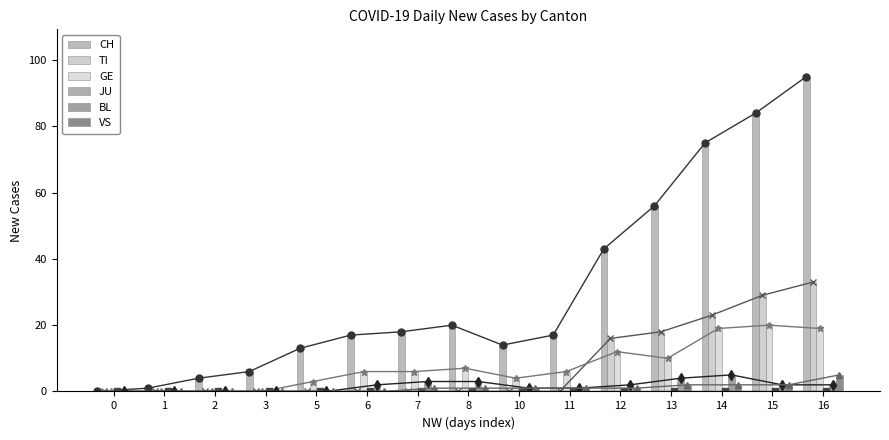

List the series in order of their peak value, highest first.

CH, TI, GE, BL, VS, JU